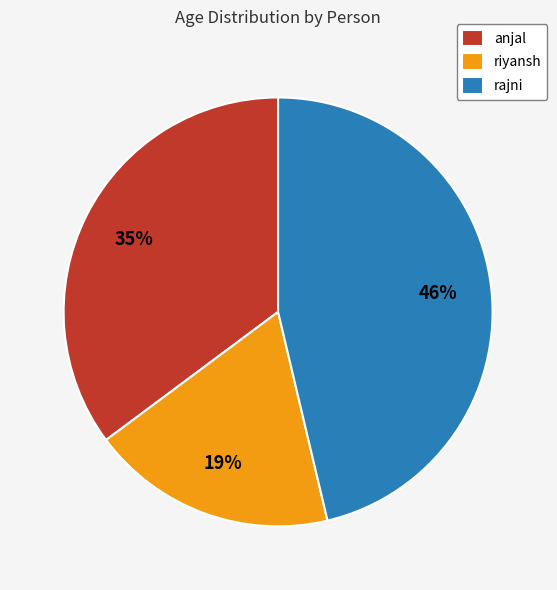

How many slices are in this pie chart?

3